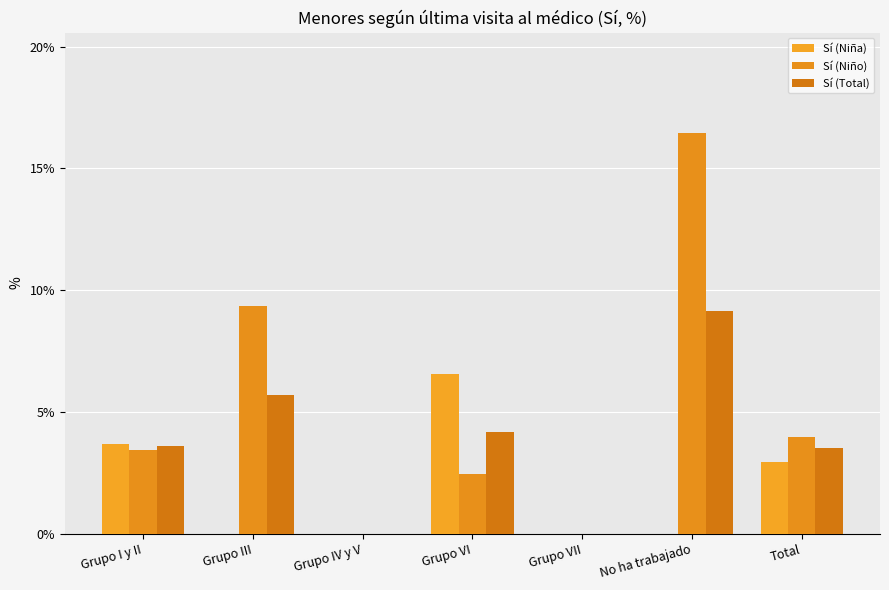

Count the number of categories in the chart.

7